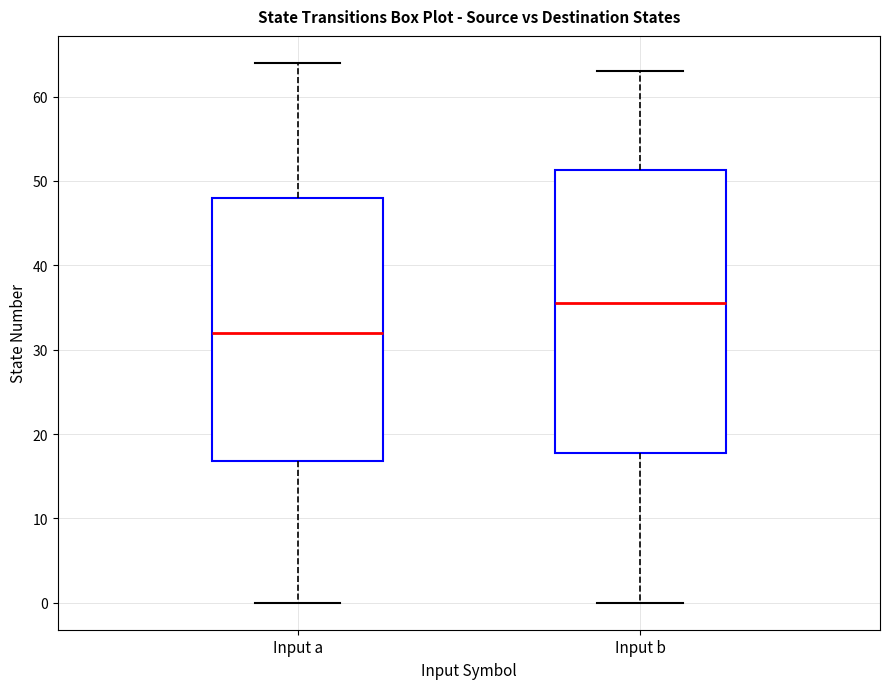

Reading left to right, read every box against the y-axis: the position of its median line, the range the box covers, and the ends of its whiskers. The values are not printed on the chart, so give them approximately, as read against the axis.

Input a: median 32, box 17 to 48, whiskers 0 to 64
Input b: median 36, box 18 to 51, whiskers 0 to 63